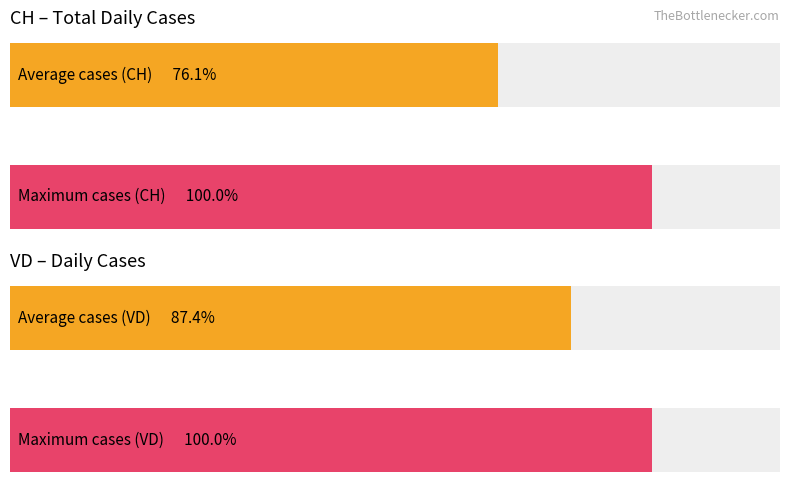

What are all the series names shown in the legend?

CH, VD